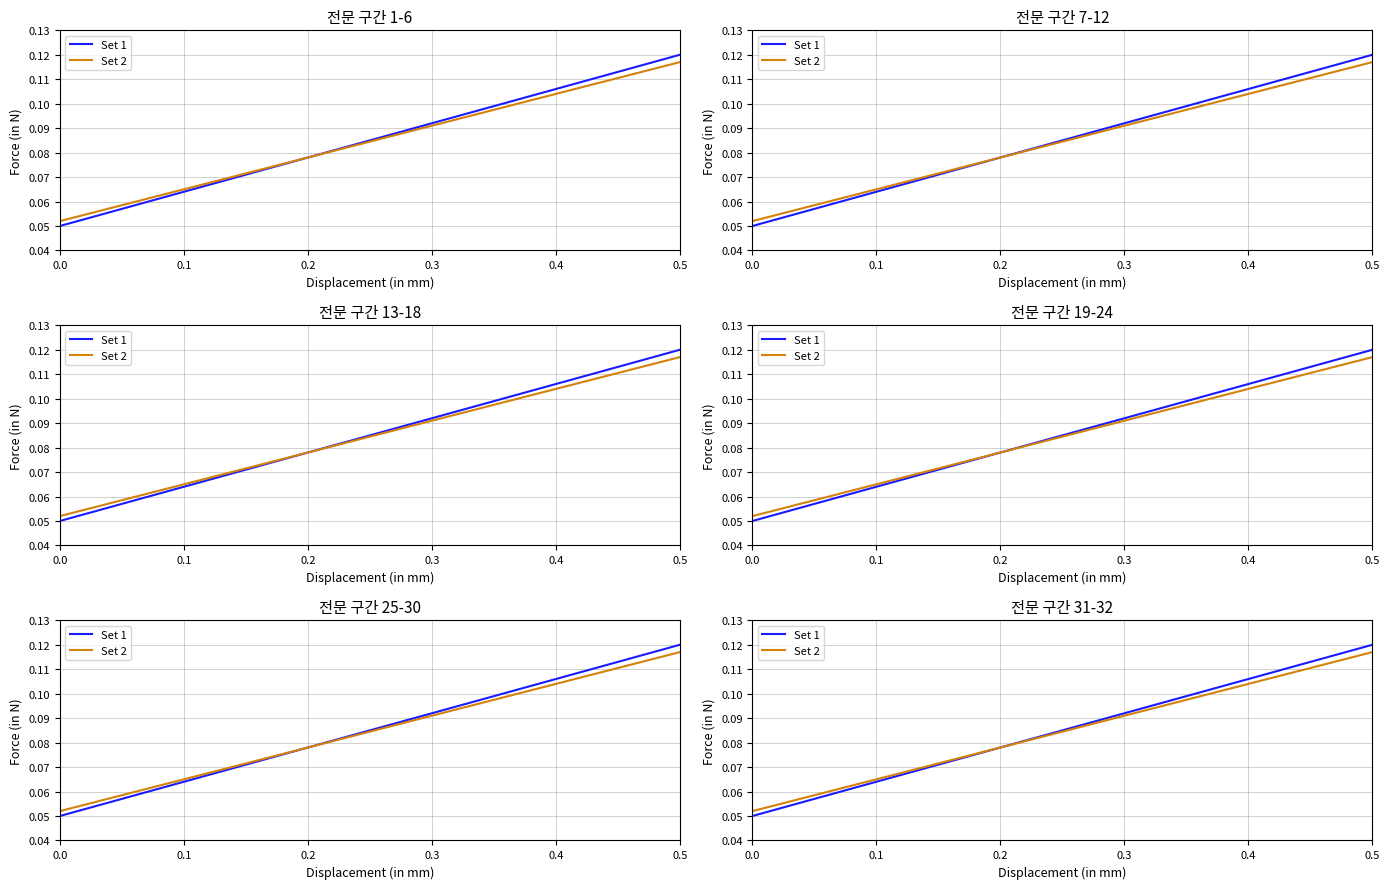

At how many categories does at least one series exceed 0?

2